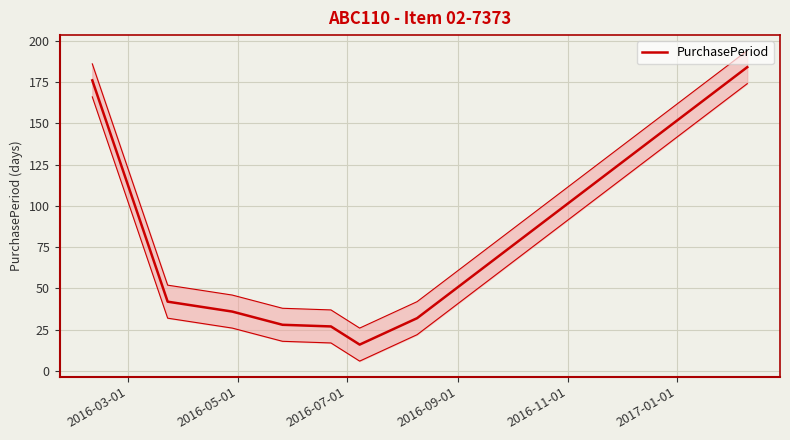

How many interior local valleys (lower than both neighbors) does the data have?

1